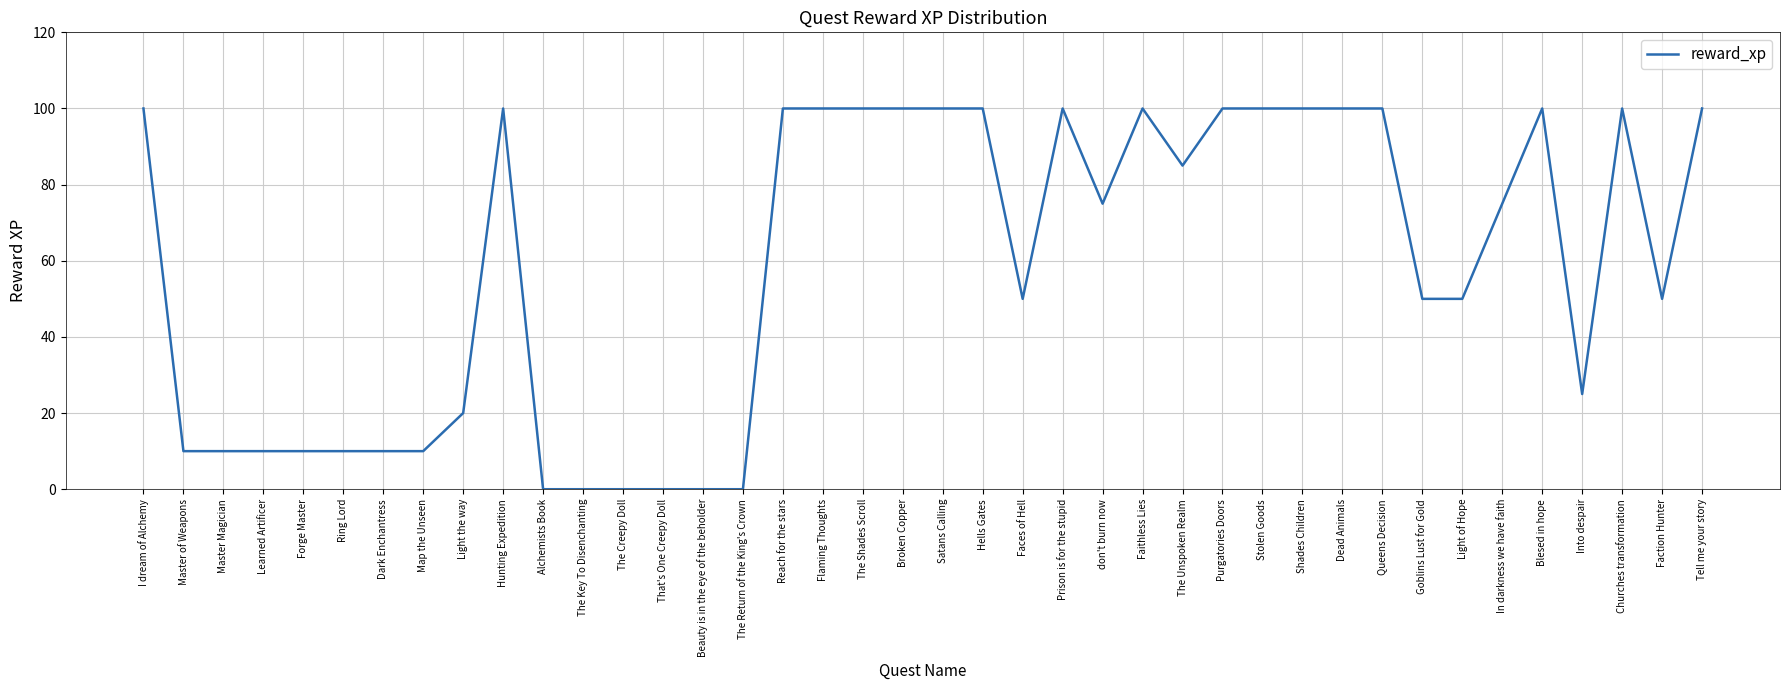

What value does the data have at The Shades Scroll?

100